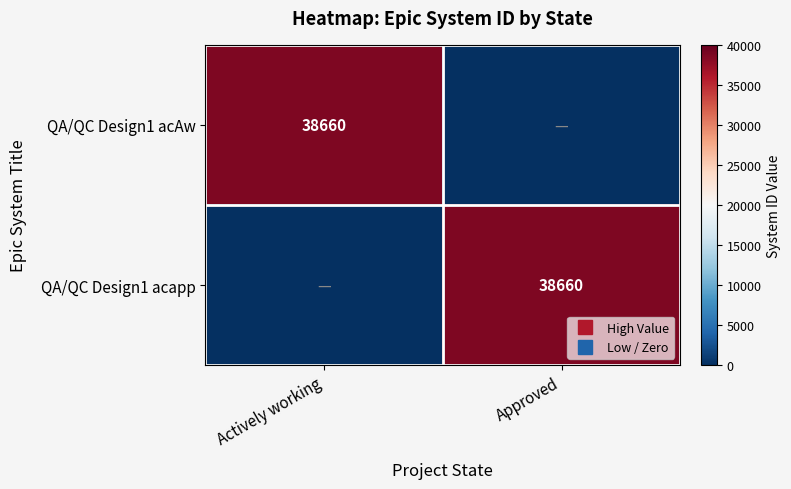

At which category is the sum across all series the highest?

Actively working